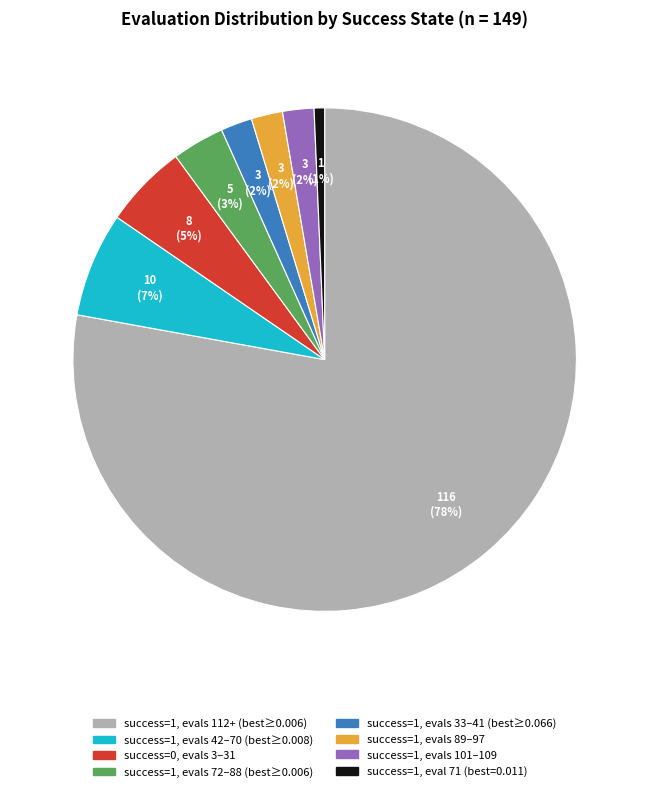

Is there any slice that represents more than half of the pie?

Yes